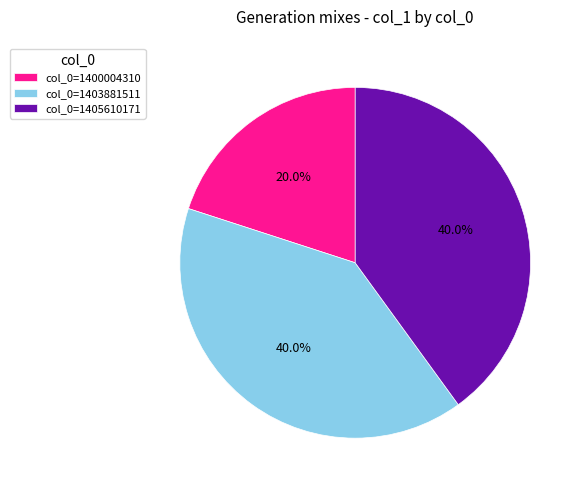

What percentage is NOT represented by col_0=1400004310?

80.0%